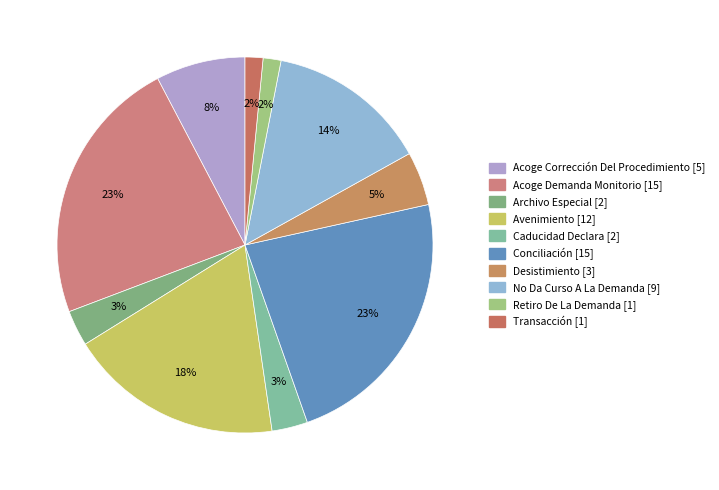

What is the change in value from Caducidad Declara to Desistimiento?

+1